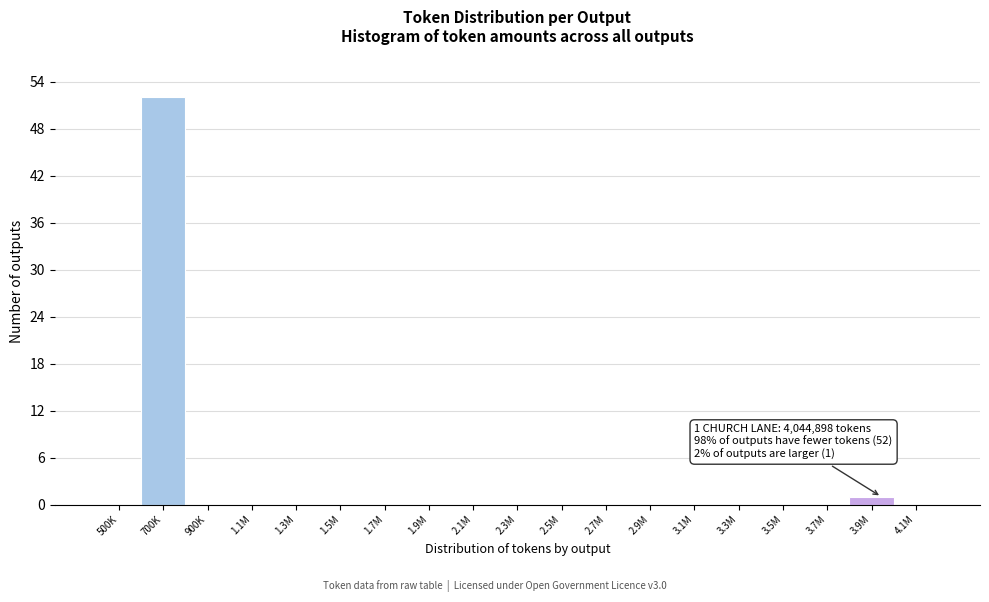

Reading right to left, transcribe all the data shown in this chart.

4.1M=0	3.9M=1	3.7M=0	3.5M=0	3.3M=0	3.1M=0	2.9M=0	2.7M=0	2.5M=0	2.3M=0	2.1M=0	1.9M=0	1.7M=0	1.5M=0	1.3M=0	1.1M=0	900K=0	700K=52	500K=0